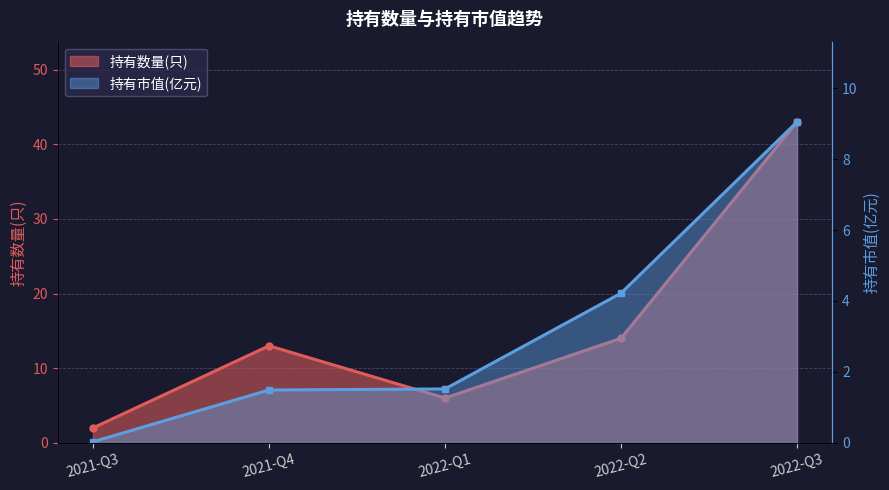

Count the number of categories in the chart.

5